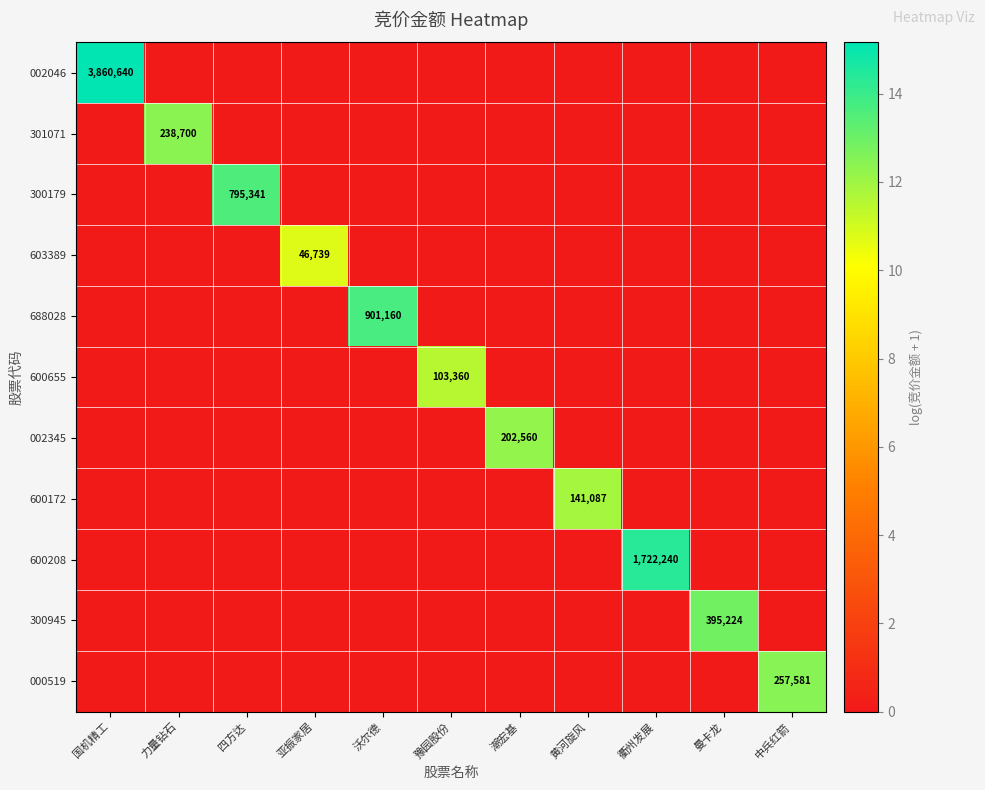

What is the total value across all series at 黄河旋风?

11.9